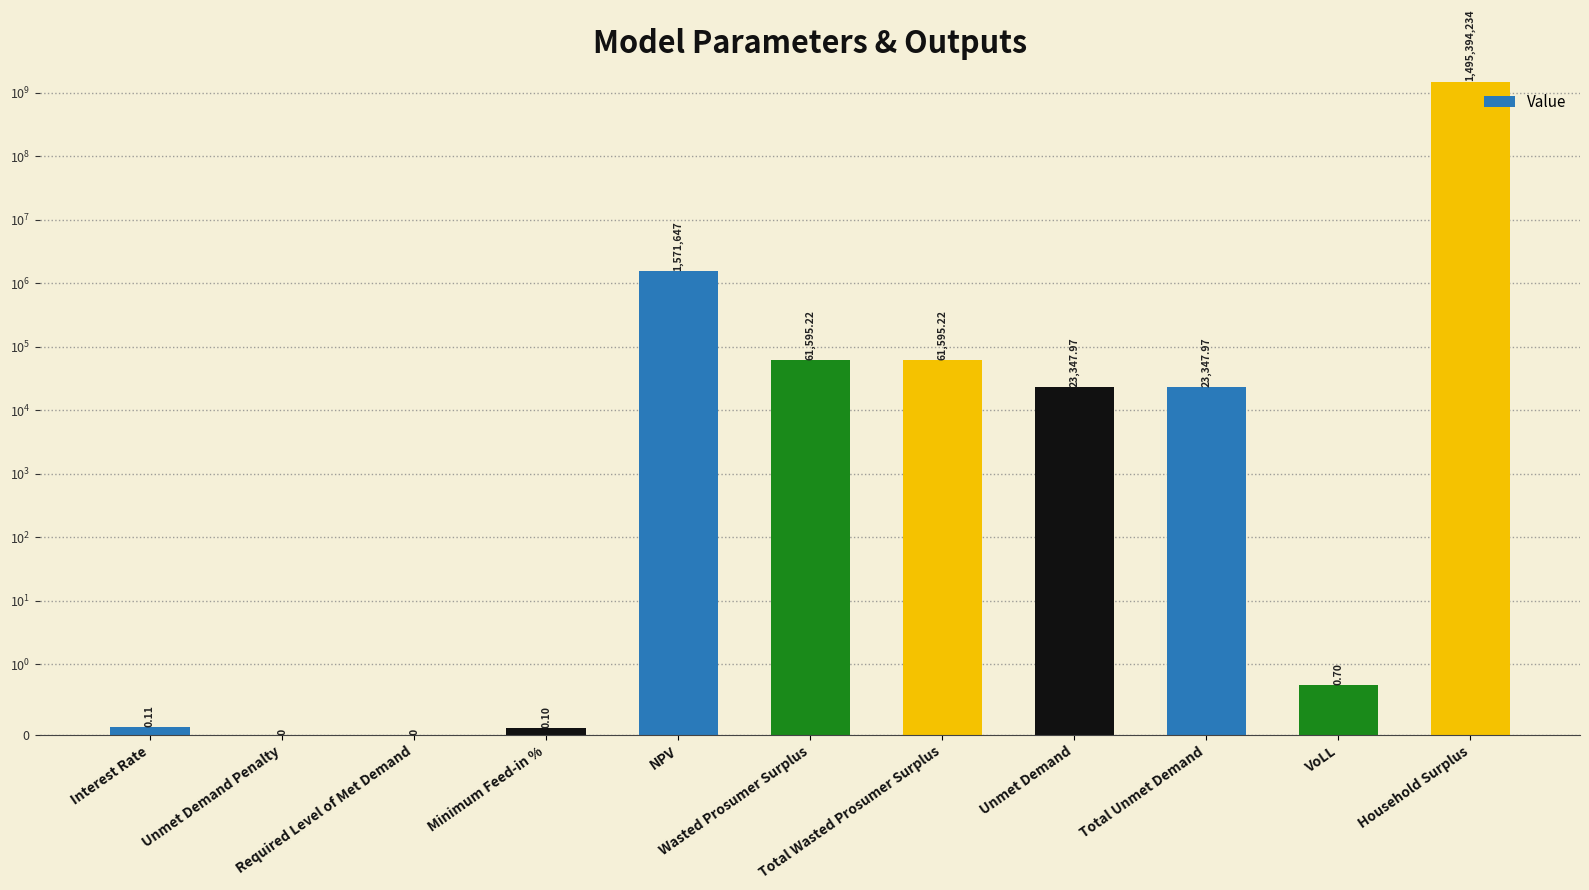

What position from the right is Total Unmet Demand?

3